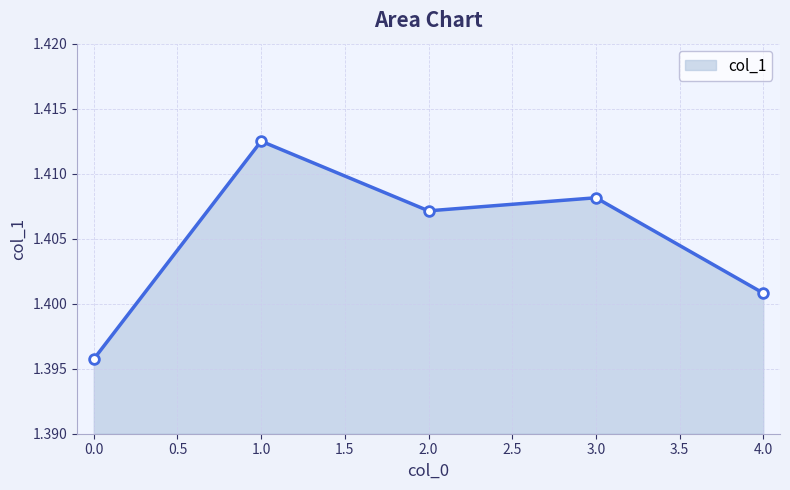

Count the values in the range 1 to 2.

5